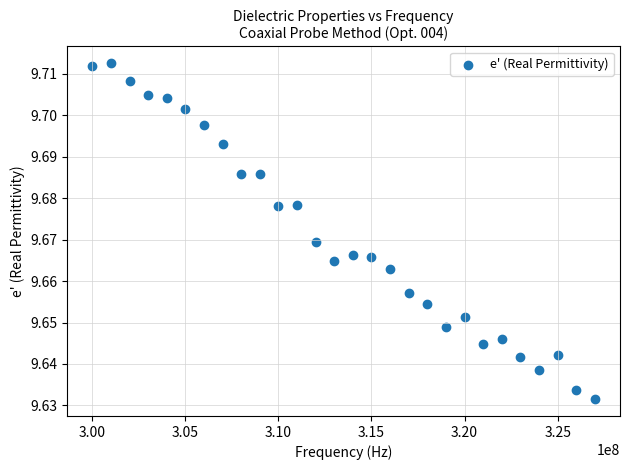

What is the range of X values (max minus min)?

27000000.0